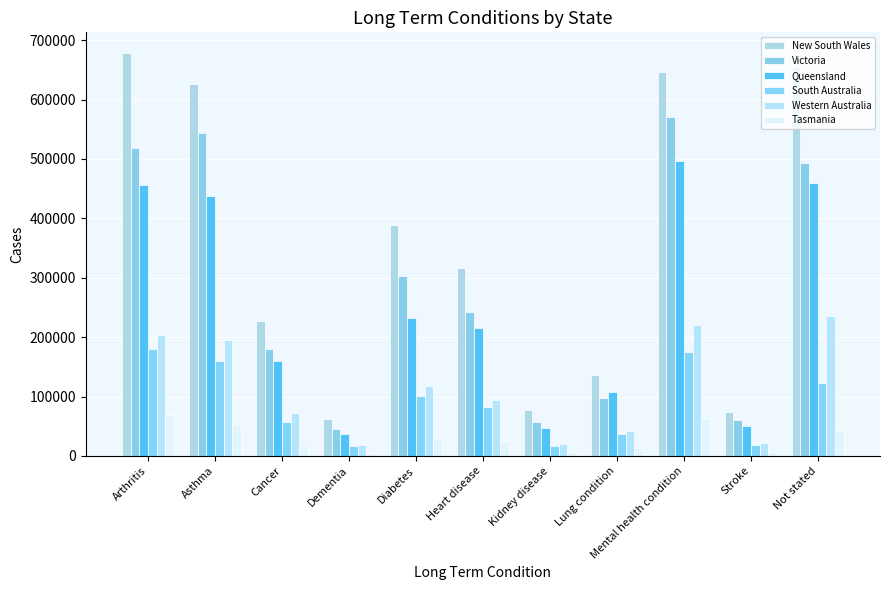

The value of Western Australia at Dementia is 3608. True or false?

False